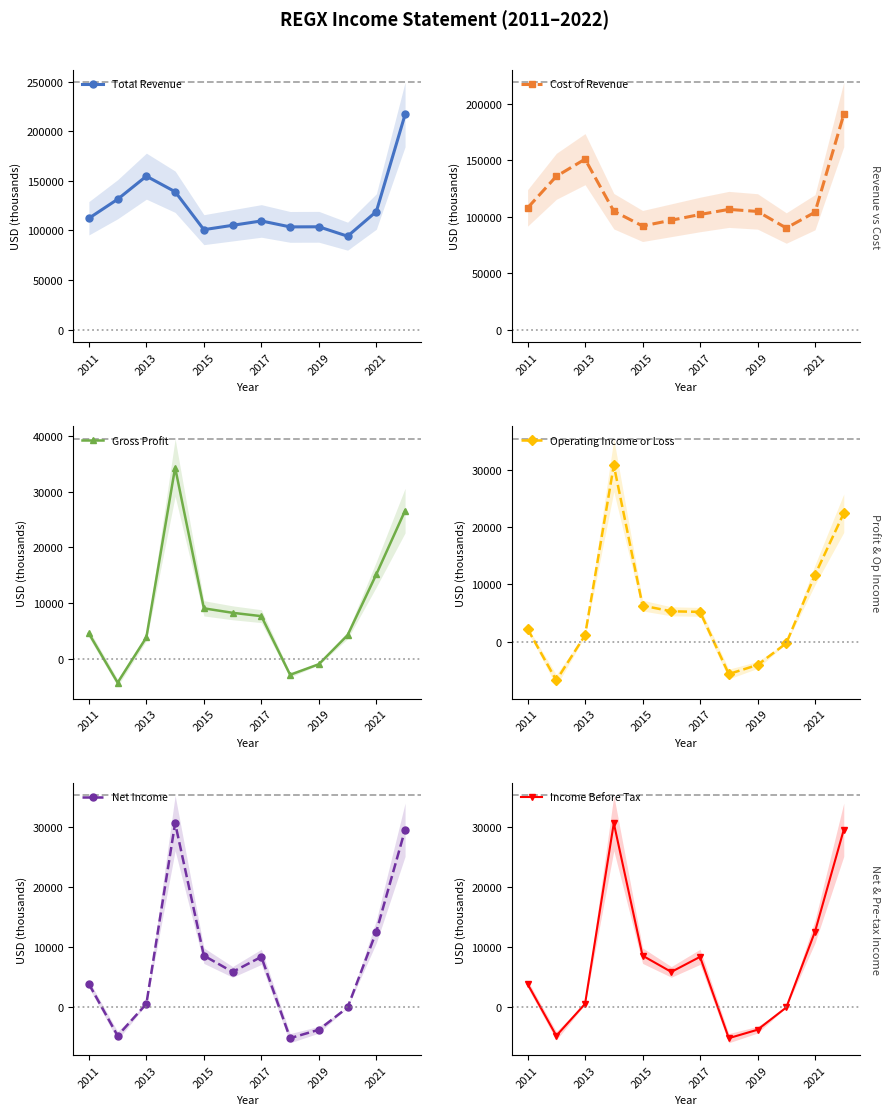

How many times do Cost of Revenue and Total Revenue cross each other?

4